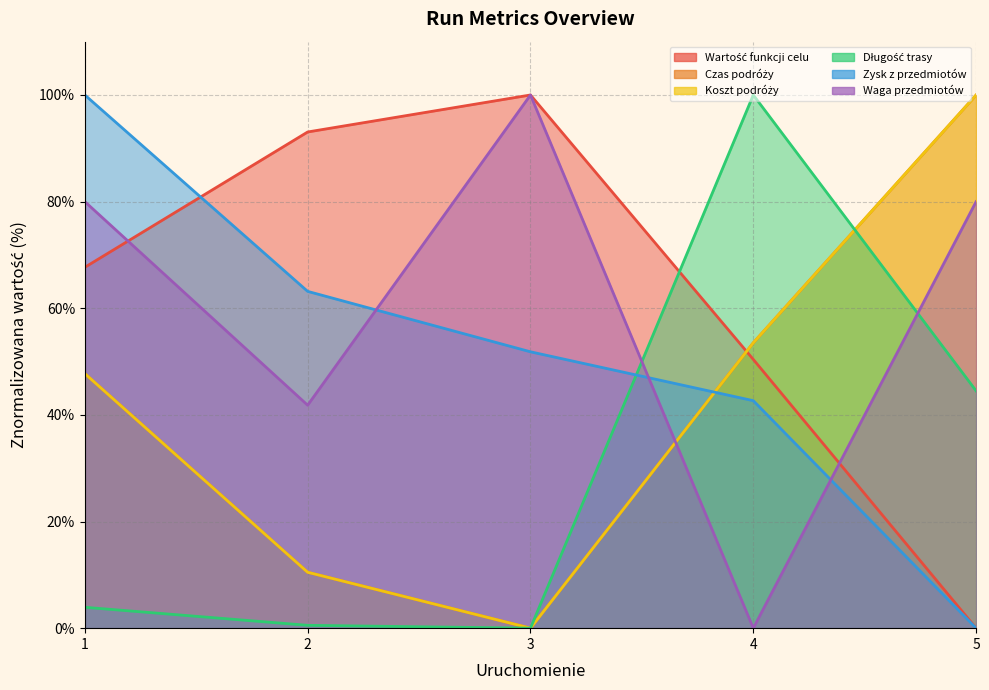

How many times do Długość trasy and Czas podróży cross each other?

1